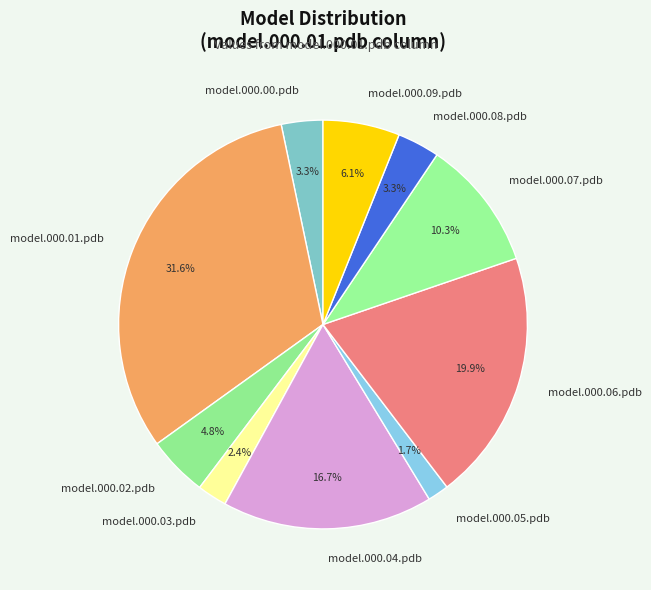

How many slices are in this pie chart?

10